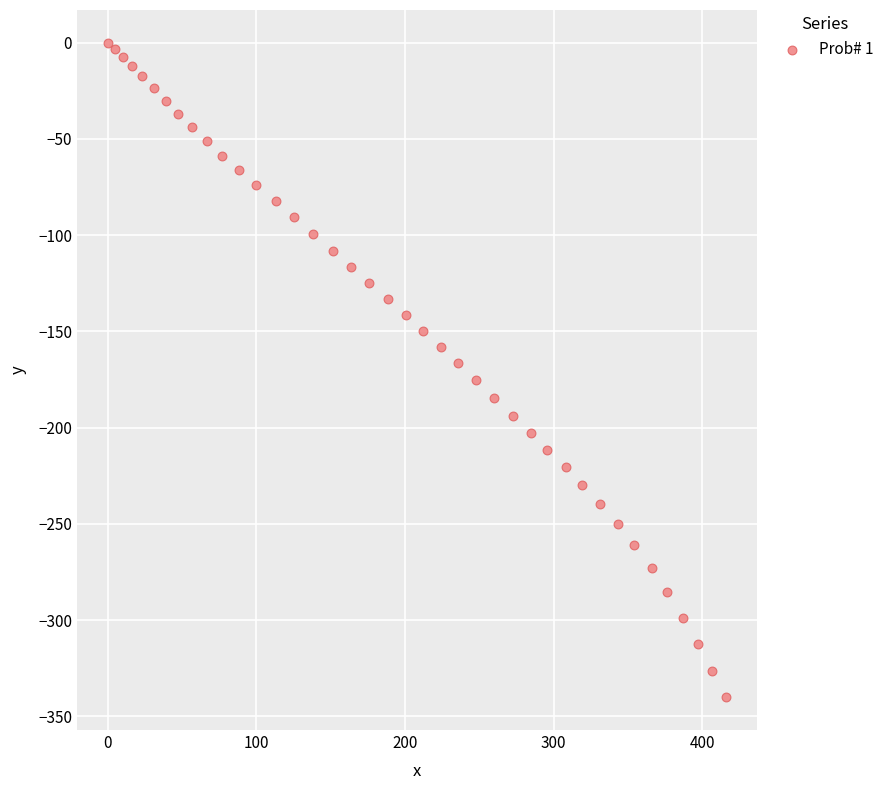

What is the range of X values (max minus min)?

415.8